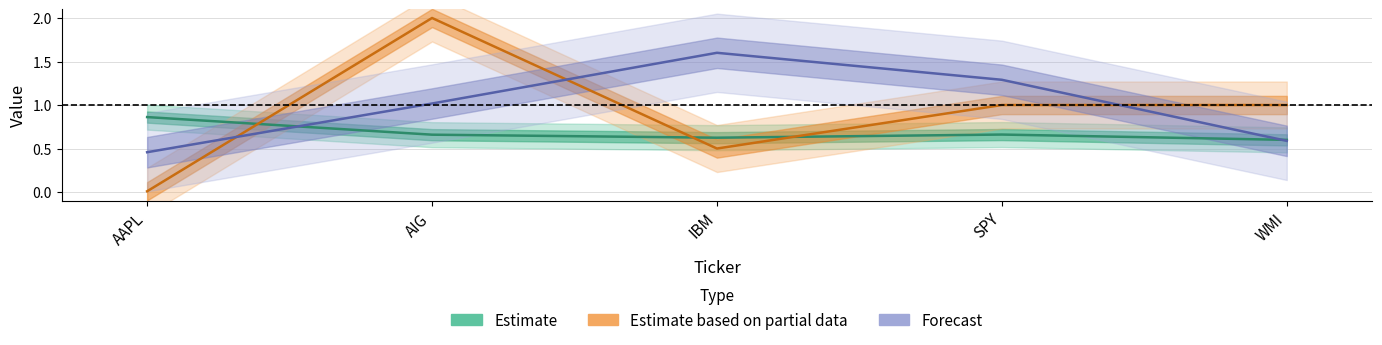

What is the label of the 1st point from the left?

AAPL